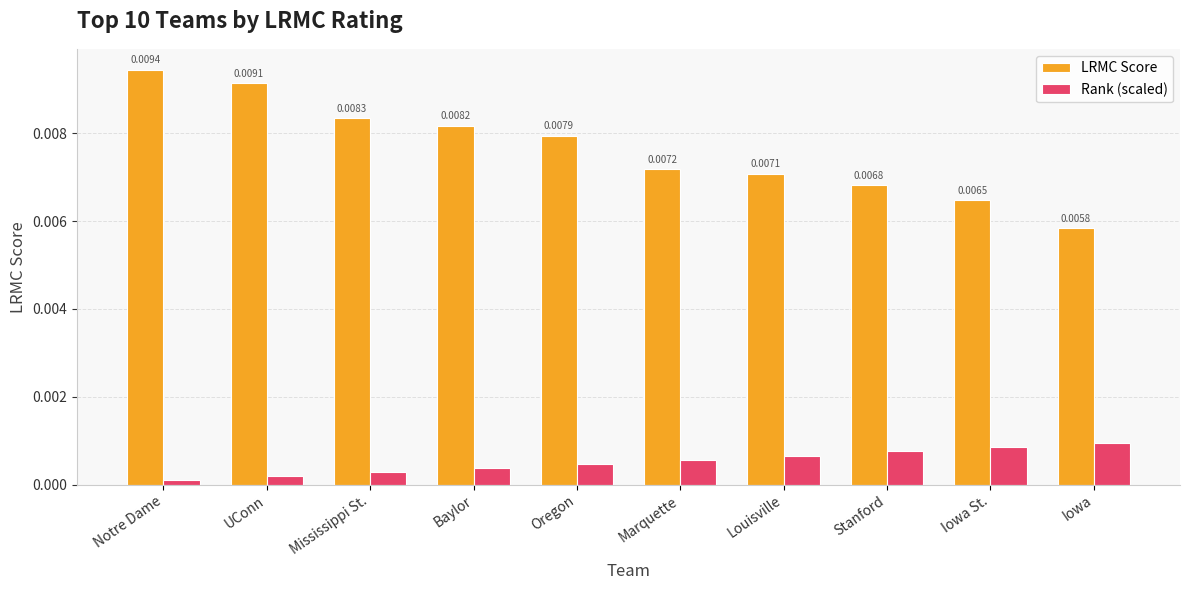

How many groups of bars are there?

10